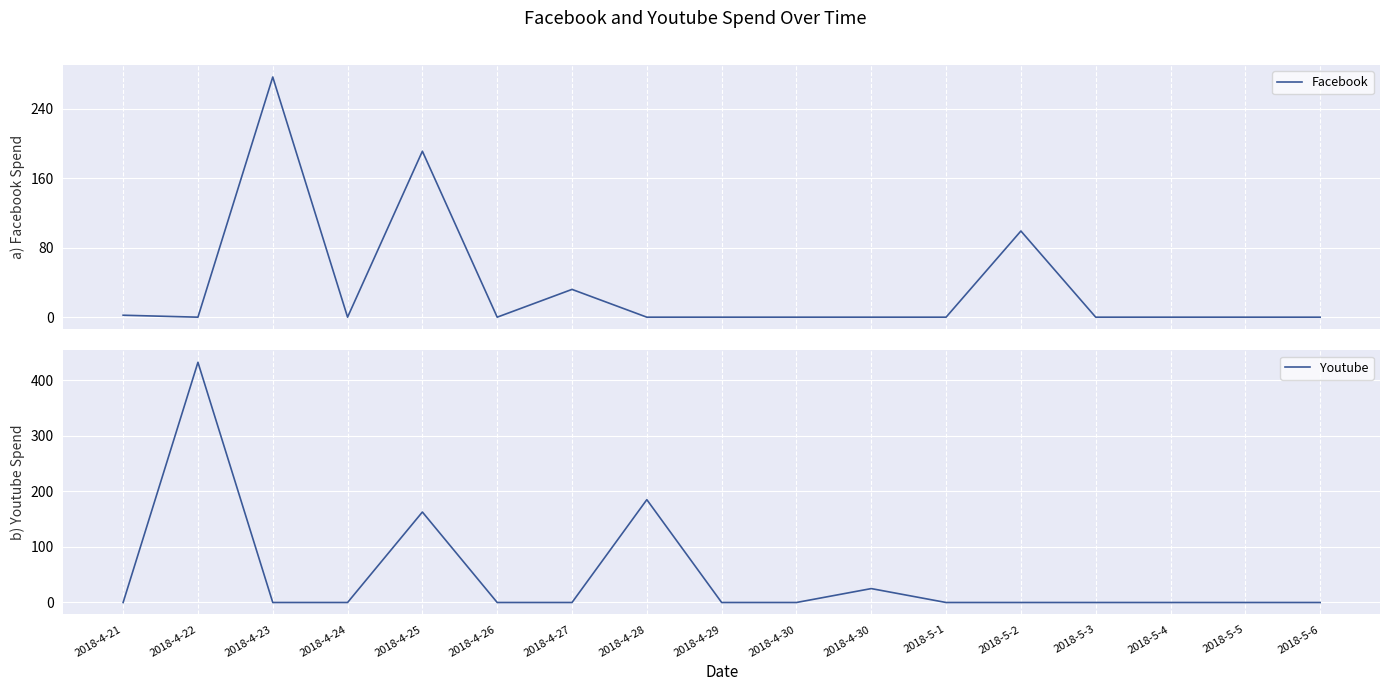

Reading left to right, list all the values displayed in this chart.

Facebook: 2018-4-21=2.2	2018-4-22=0.0	2018-4-23=276.8	2018-4-24=0.0	2018-4-25=191.3	2018-4-26=0.0	2018-4-27=32.0	2018-4-28=0.0	2018-4-29=0.0	2018-4-30=0.0	2018-4-30=0.0	2018-5-1=0.0	2018-5-2=99.3	2018-5-3=0.0	2018-5-4=0.0	2018-5-5=0.0	2018-5-6=0.0
Youtube: 2018-4-21=0.0	2018-4-22=432.2	2018-4-23=0.0	2018-4-24=0.0	2018-4-25=162.8	2018-4-26=0.0	2018-4-27=0.0	2018-4-28=185.0	2018-4-29=0.0	2018-4-30=0.0	2018-4-30=25.0	2018-5-1=0.0	2018-5-2=0.0	2018-5-3=0.0	2018-5-4=0.0	2018-5-5=0.0	2018-5-6=0.0